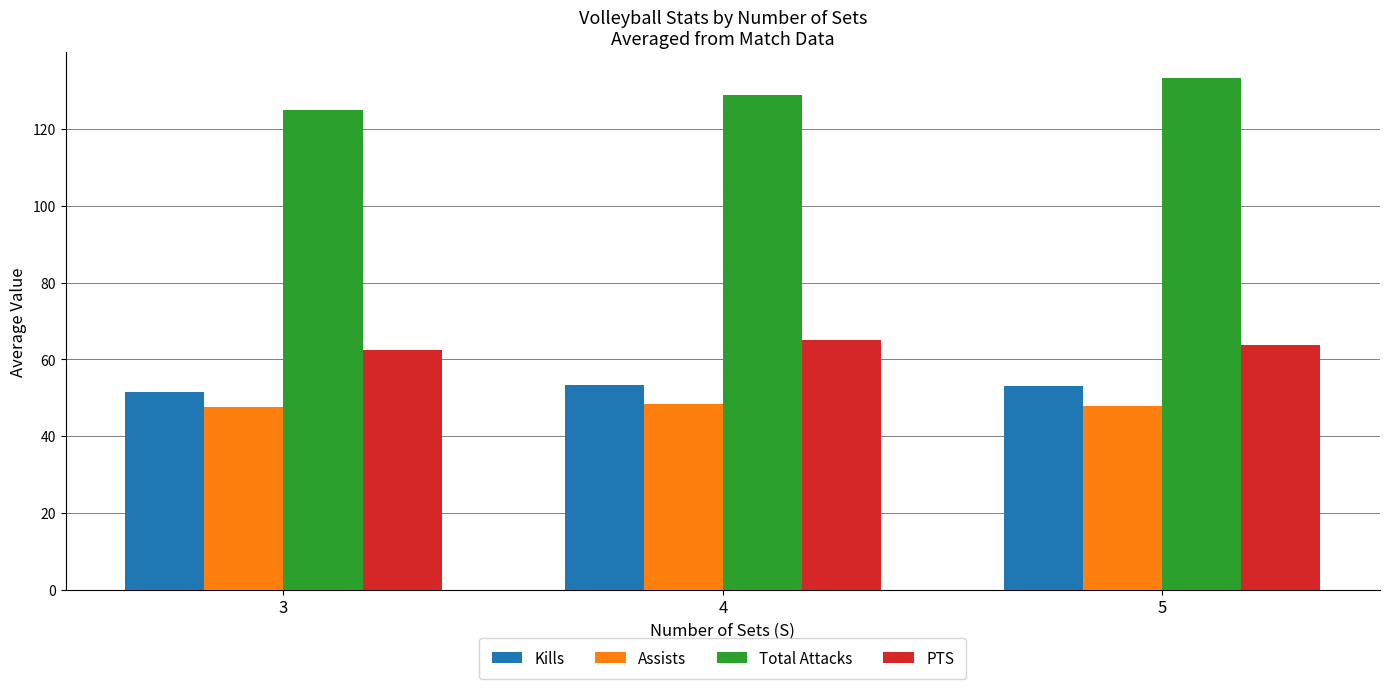

What is the maximum value shown in the chart?

133.3